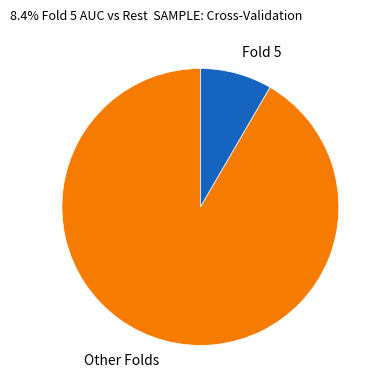

Count the number of slices in the pie.

2